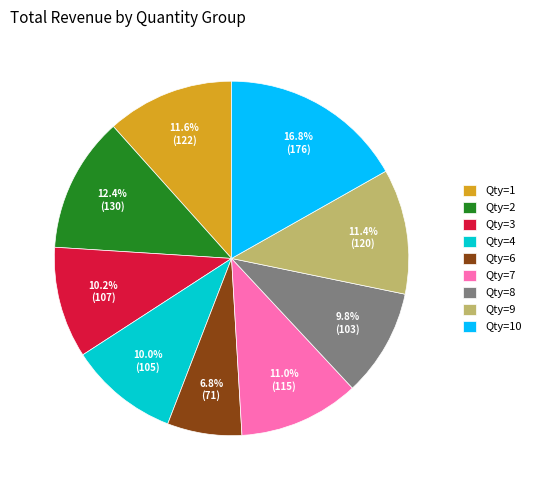

Which category has the biggest portion of the pie?

Qty=10